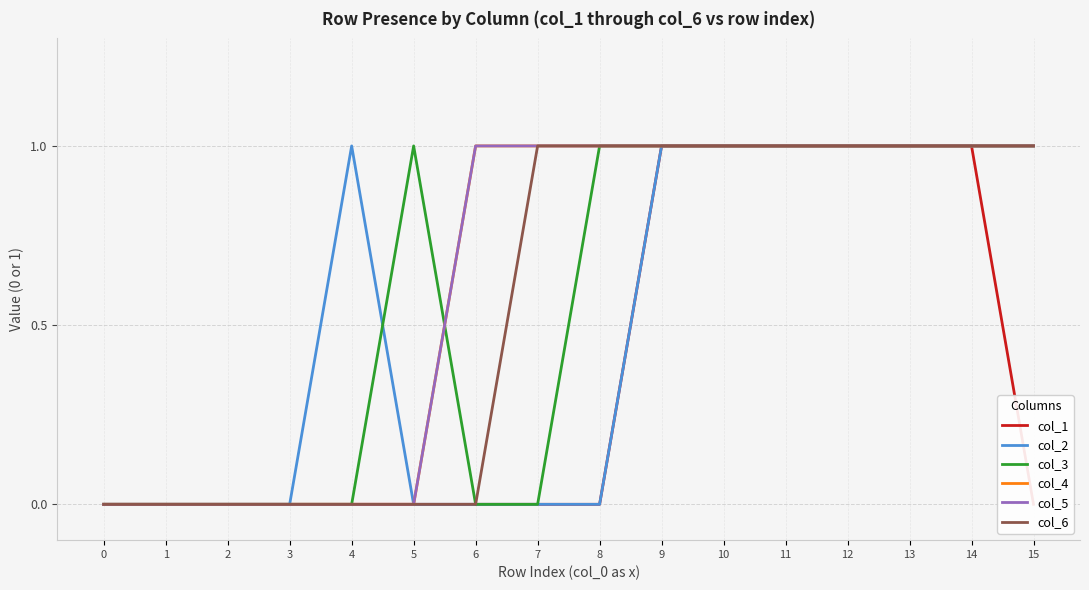

Which series has the largest total across all categories?

col_4